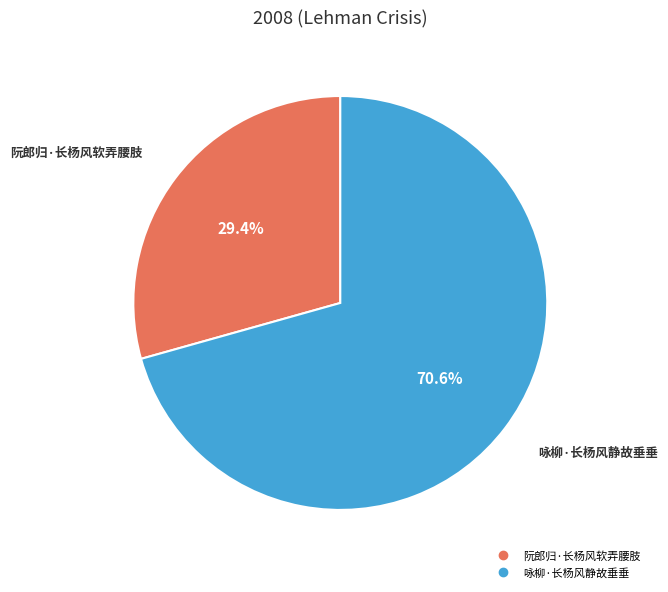

To the nearest percent, what is the difference between the largest and smallest slice percentages?

41%